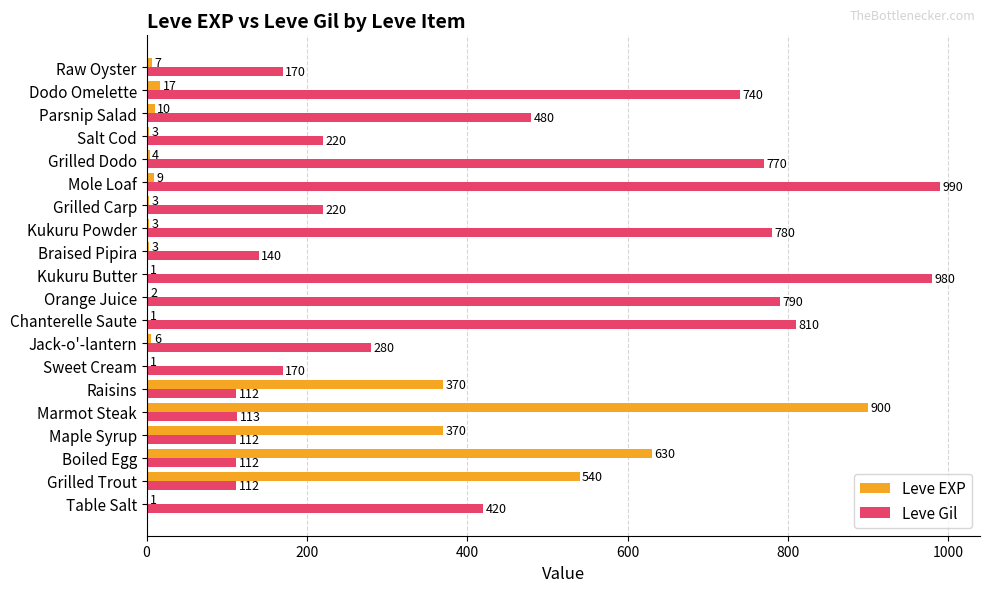

What is the sum of the Leve Gil values at Raw Oyster and Boiled Egg?

282